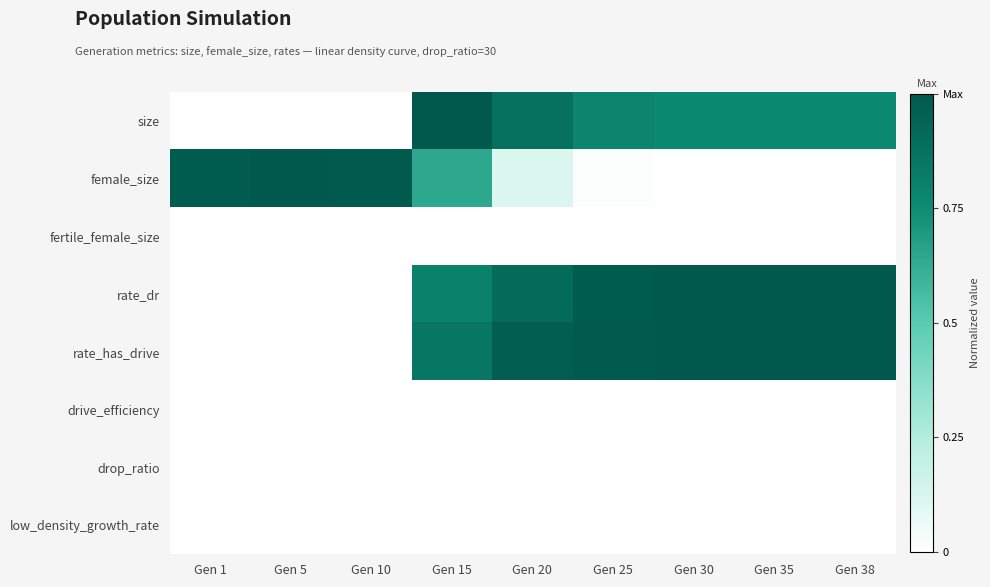

Reading left to right, what are all the values shown in this chart?

size: Gen 1=0.0	Gen 5=0.0	Gen 10=0.0	Gen 15=1.0	Gen 20=0.9	Gen 25=0.8	Gen 30=0.8	Gen 35=0.8	Gen 38=0.8
female_size: Gen 1=1.0	Gen 5=1.0	Gen 10=1.0	Gen 15=0.6	Gen 20=0.1	Gen 25=0.0	Gen 30=0.0	Gen 35=0.0	Gen 38=0.0
fertile_female_size: Gen 1=0.0	Gen 5=0.0	Gen 10=0.0	Gen 15=0.0	Gen 20=0.0	Gen 25=0.0	Gen 30=0.0	Gen 35=0.0	Gen 38=0.0
rate_dr: Gen 1=0.0	Gen 5=0.0	Gen 10=0.0	Gen 15=0.8	Gen 20=0.9	Gen 25=1.0	Gen 30=1.0	Gen 35=1.0	Gen 38=1.0
rate_has_drive: Gen 1=0.0	Gen 5=0.0	Gen 10=0.0	Gen 15=0.9	Gen 20=1.0	Gen 25=1.0	Gen 30=1.0	Gen 35=1.0	Gen 38=1.0
drive_efficiency: Gen 1=0.0	Gen 5=0.0	Gen 10=0.0	Gen 15=0.0	Gen 20=0.0	Gen 25=0.0	Gen 30=0.0	Gen 35=0.0	Gen 38=0.0
drop_ratio: Gen 1=0.0	Gen 5=0.0	Gen 10=0.0	Gen 15=0.0	Gen 20=0.0	Gen 25=0.0	Gen 30=0.0	Gen 35=0.0	Gen 38=0.0
low_density_growth_rate: Gen 1=0.0	Gen 5=0.0	Gen 10=0.0	Gen 15=0.0	Gen 20=0.0	Gen 25=0.0	Gen 30=0.0	Gen 35=0.0	Gen 38=0.0